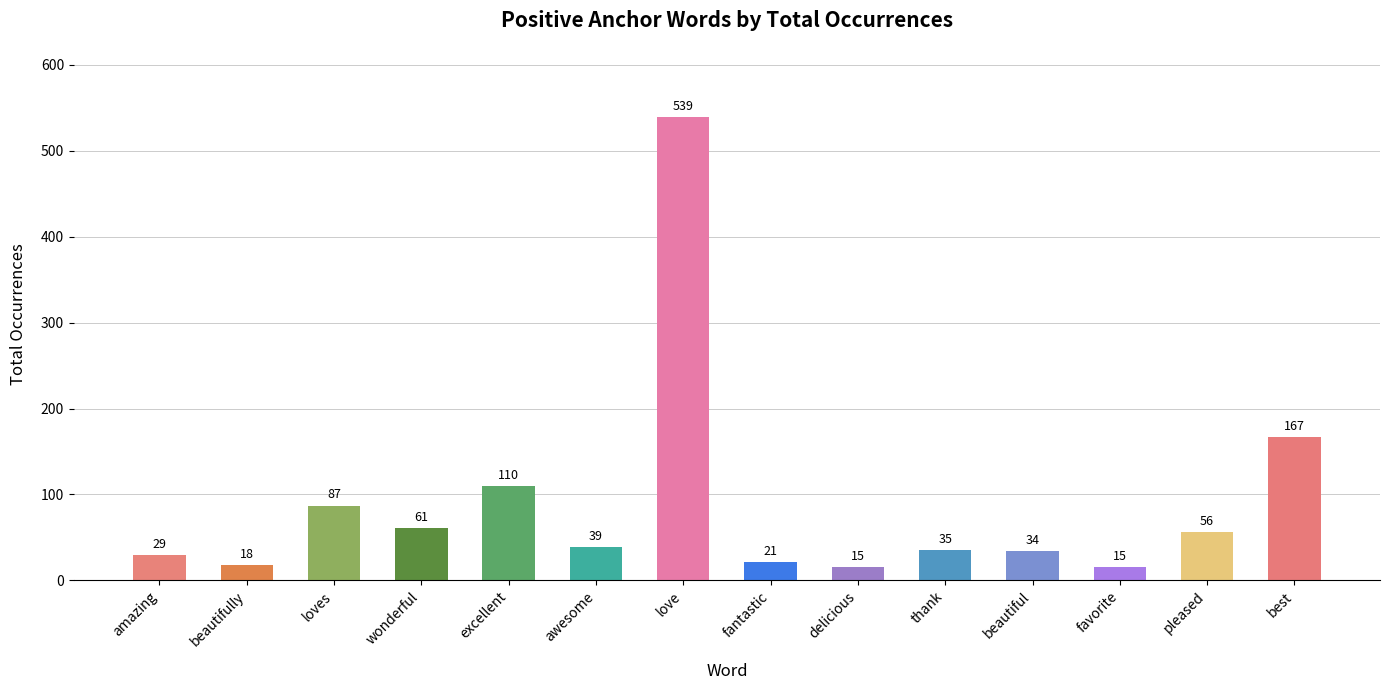

Reading left to right, what are all the values shown in this chart?

amazing=29	beautifully=18	loves=87	wonderful=61	excellent=110	awesome=39	love=539	fantastic=21	delicious=15	thank=35	beautiful=34	favorite=15	pleased=56	best=167